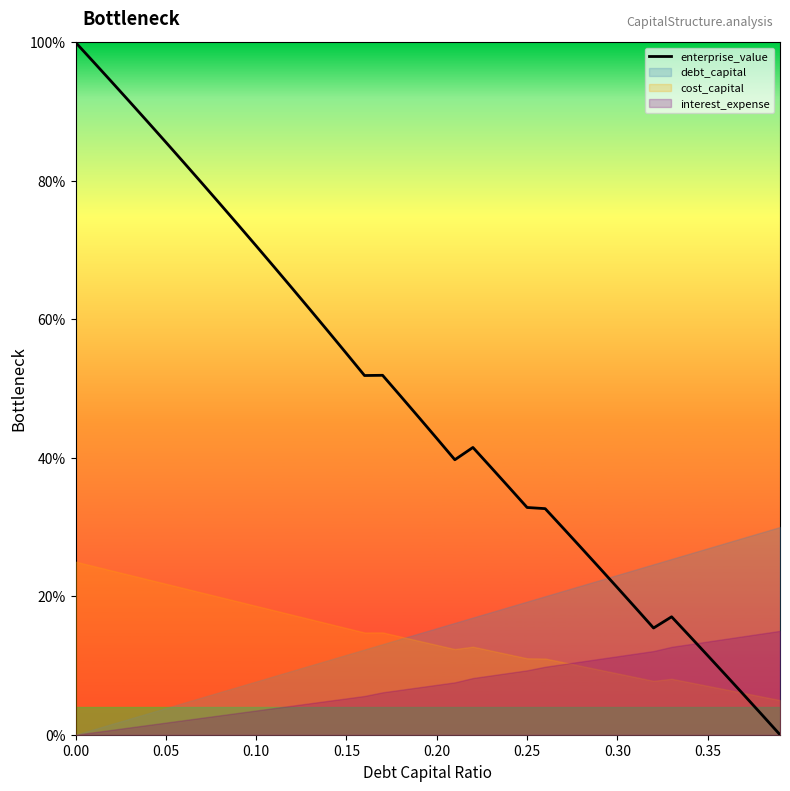

Is it true that the value at 0.30 is 1.3?

False